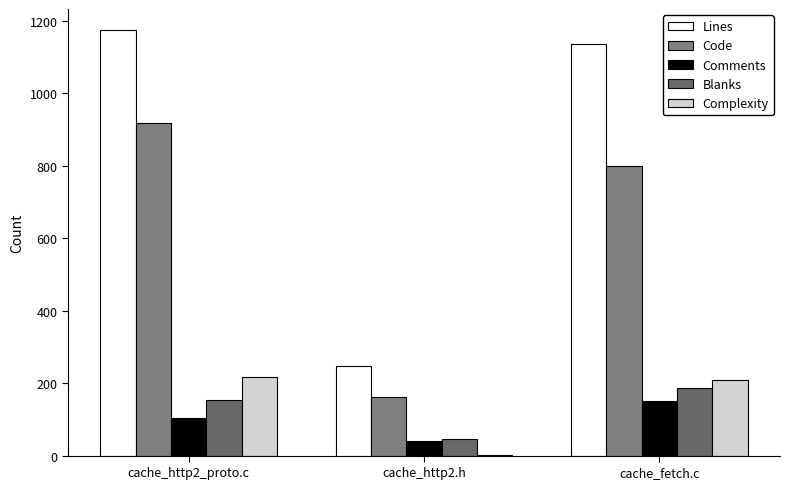

Where does the Code series first go above 799?

cache_http2_proto.c